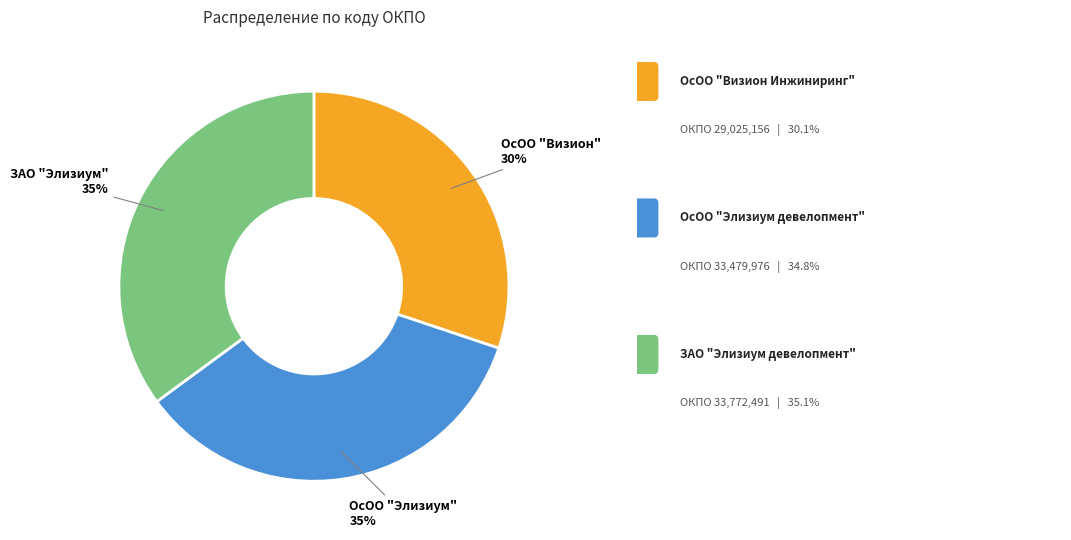

To the nearest percent, what is the average slice percentage?

33%